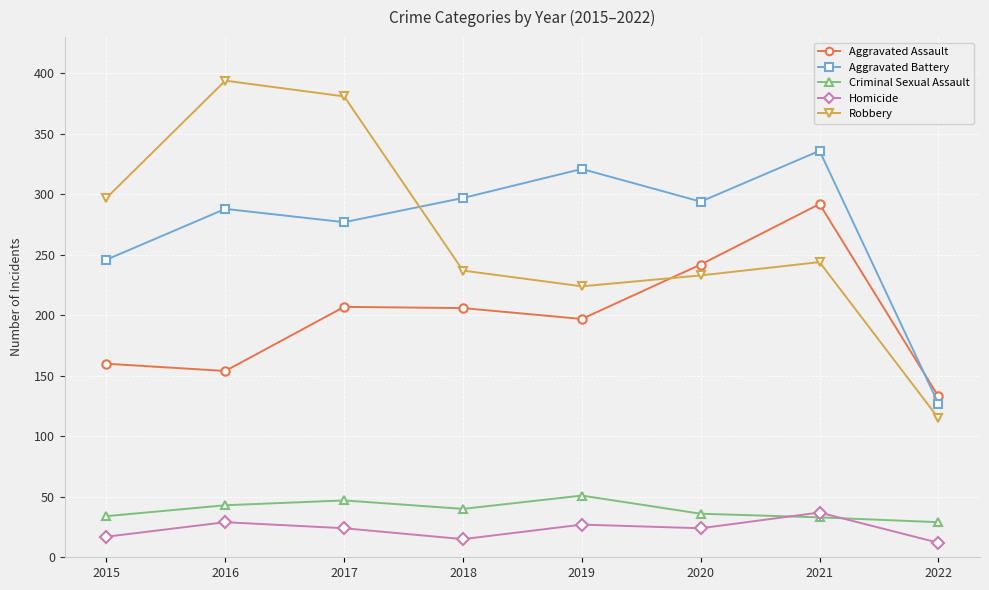

What is the spread (max minus min) of values at 2019?

294